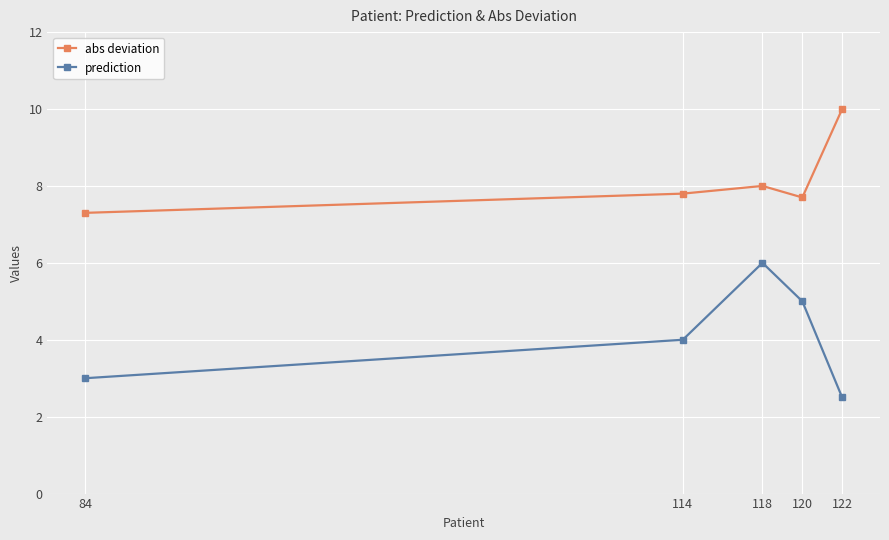

True or false: prediction and abs deviation intersect in this chart.

False